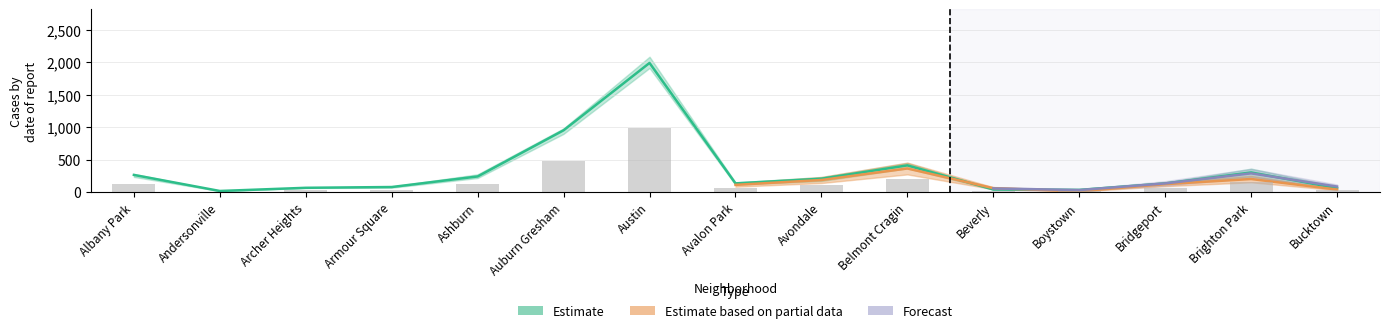

Where does the 2016 series first go above 151?

Albany Park